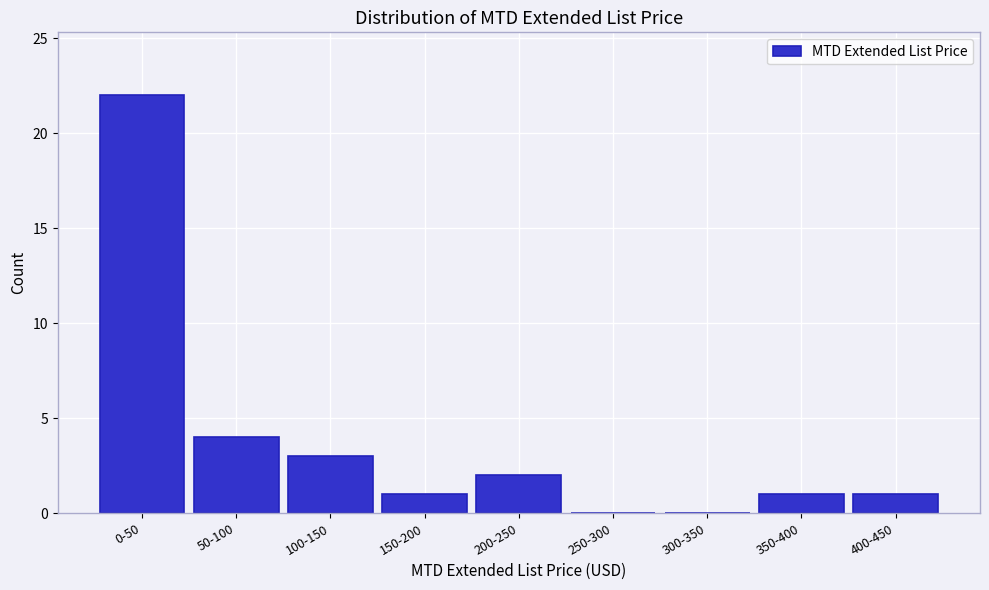

Reading left to right, what are all the values shown in this chart?

0-50=22	50-100=4	100-150=3	150-200=1	200-250=2	250-300=0	300-350=0	350-400=1	400-450=1